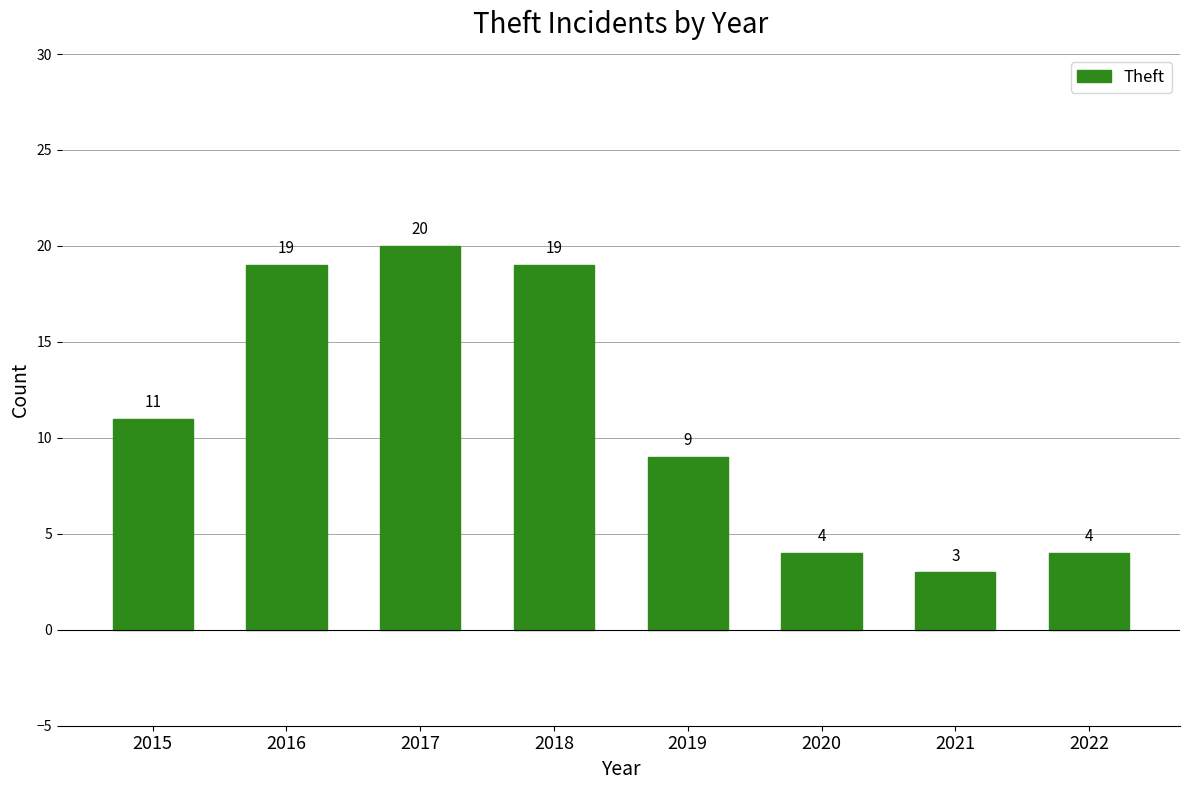

Between 2016 and 2019, which is larger?

2016